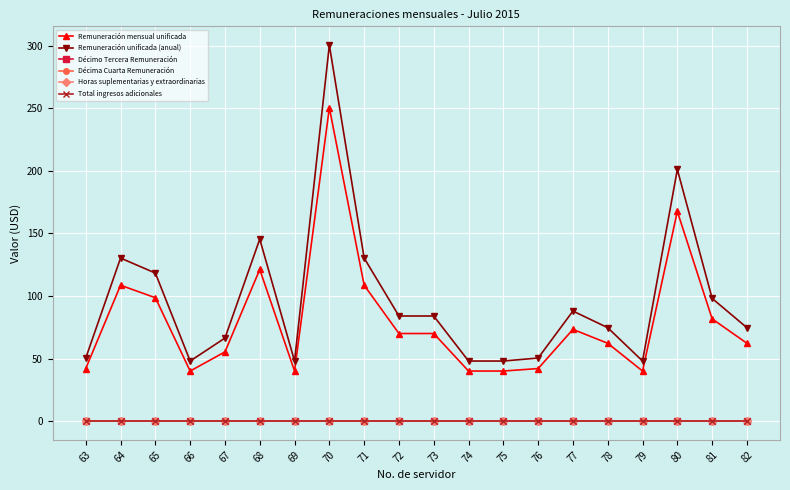

Does the chart have visible grid lines?

Yes